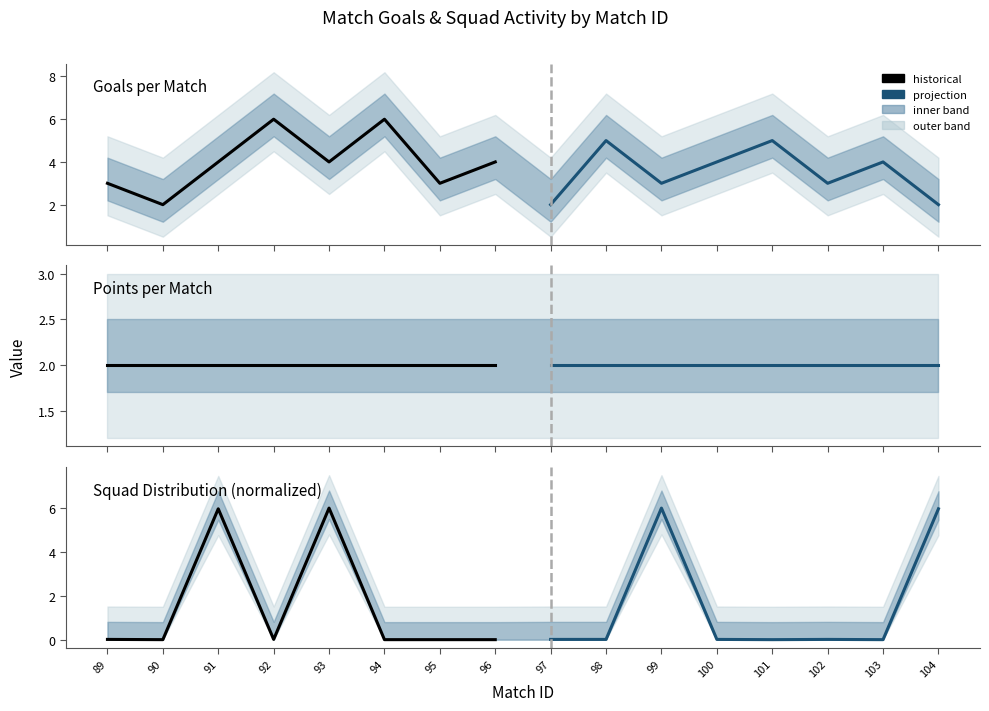

True or false: goals (historical) and goals (projection) intersect in this chart.

True